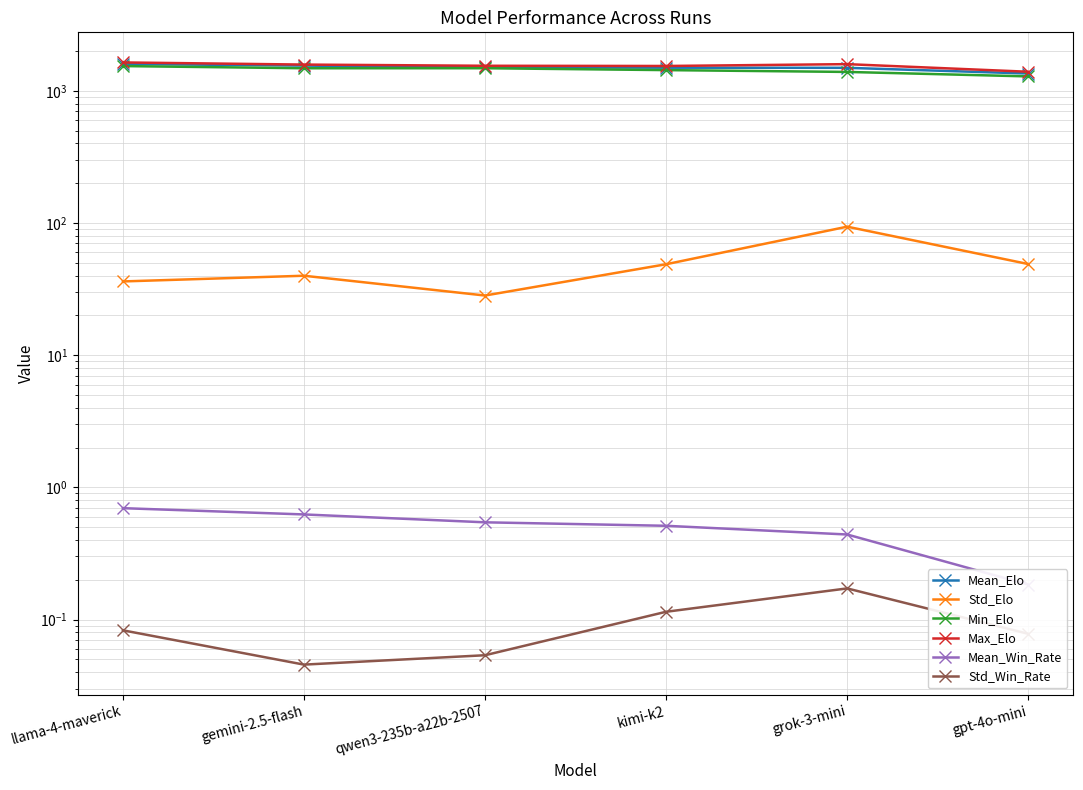

True or false: Std_Elo and Mean_Win_Rate intersect in this chart.

False